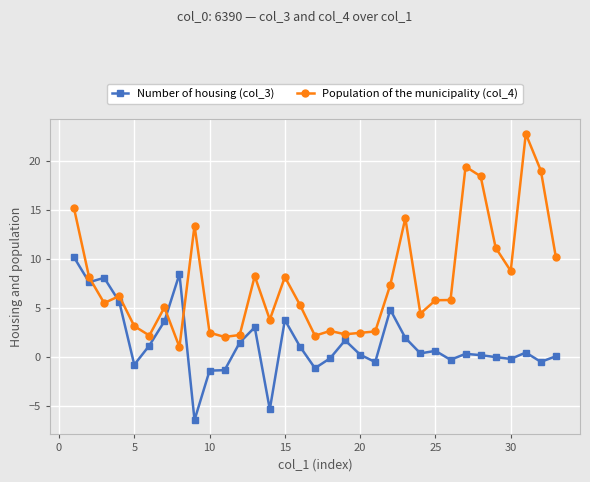

What is the difference between the maximum and second lowest values in the Number of housing (col_3) series?

15.6